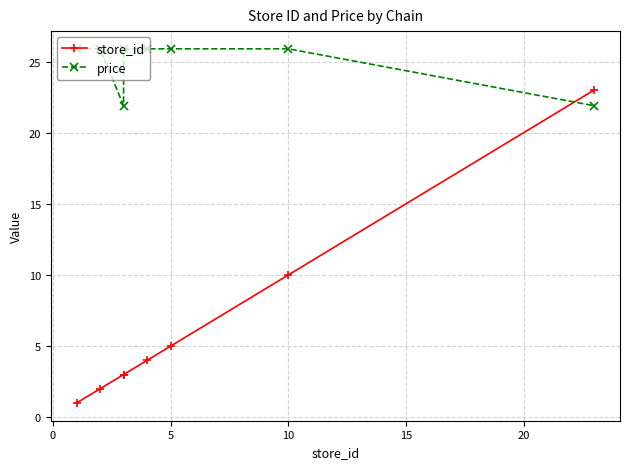

Is it true that store_id equals 6.6 at 5?

False